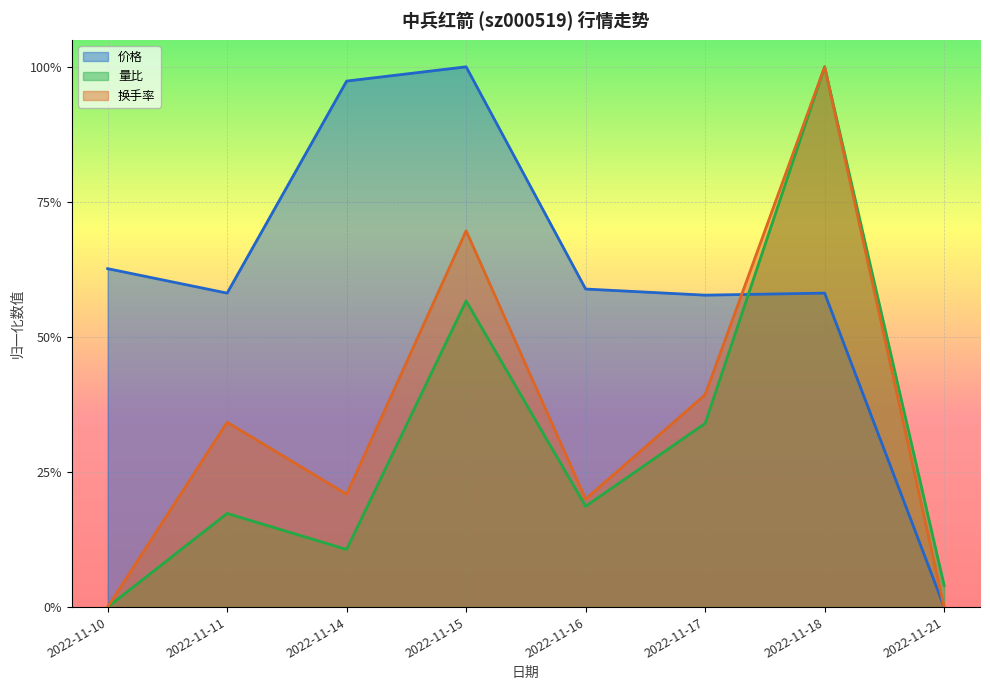

What is the total value across all series at 2022-11-15?

2.3